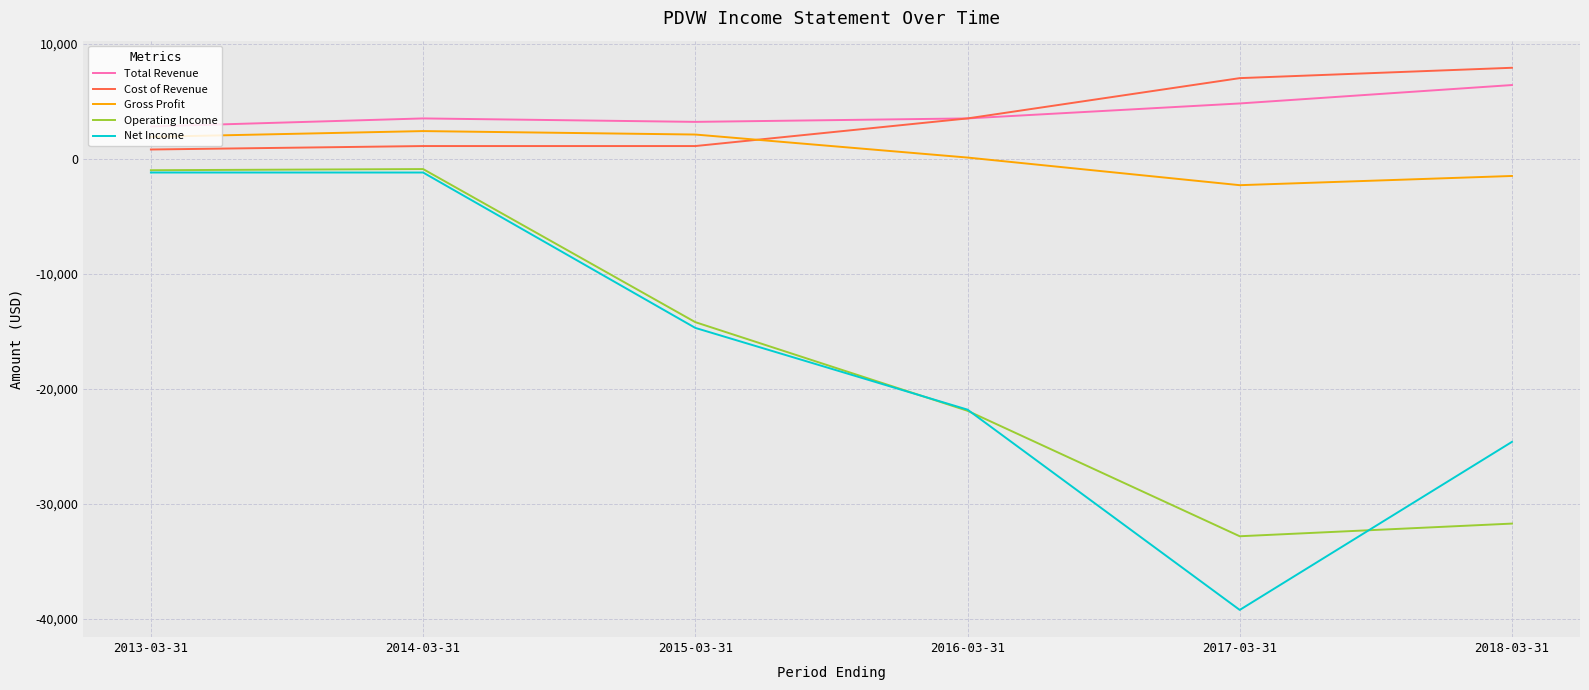

How many data points in Gross Profit are less than 1900?

3